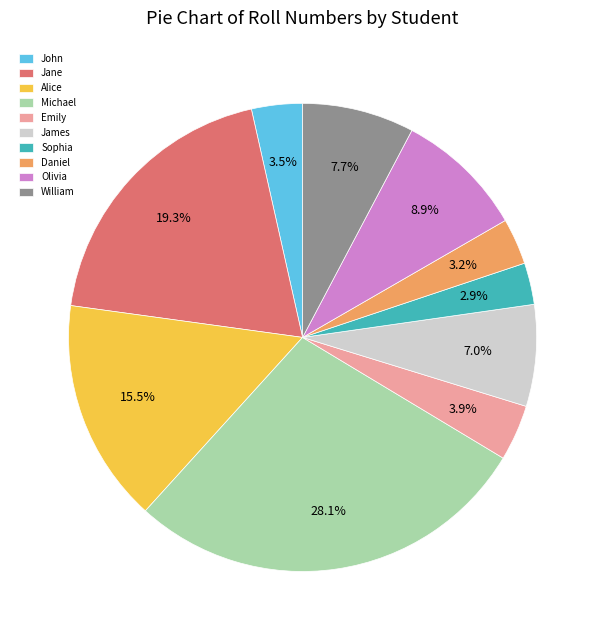

Which slice is the largest?

Michael